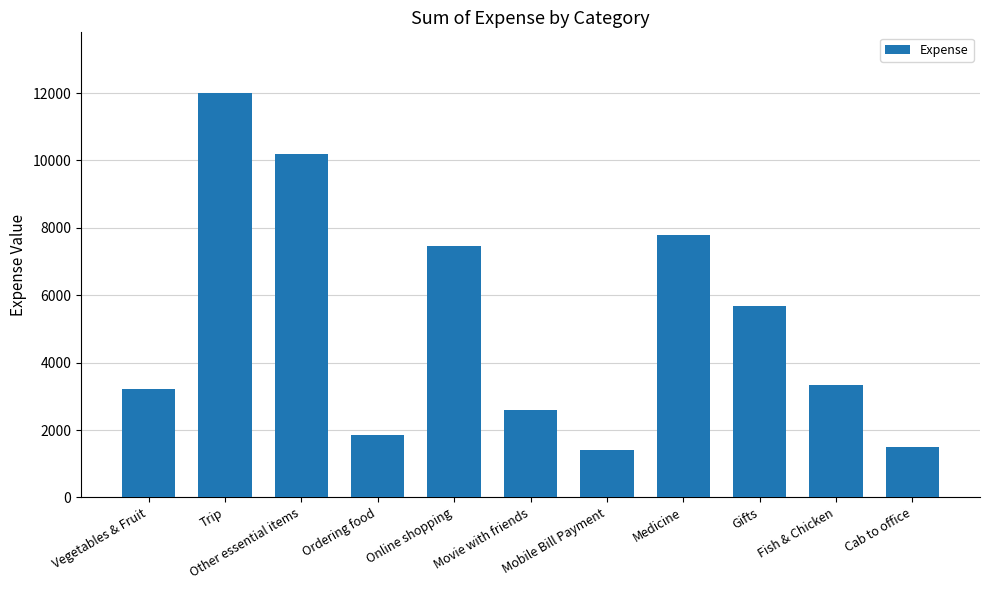

What is the value of the 11th bar from the left?

1510.9